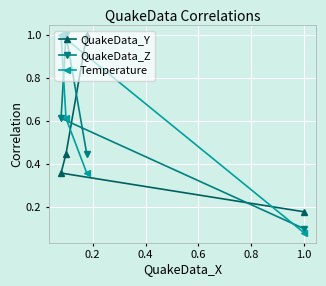

Reading right to left, transcribe all the data shown in this chart.

QuakeData_Y: 0.2	0.4	0.4	1.0
QuakeData_Z: 0.1	0.6	1.0	0.4
Temperature: 0.1	1.0	0.6	0.4